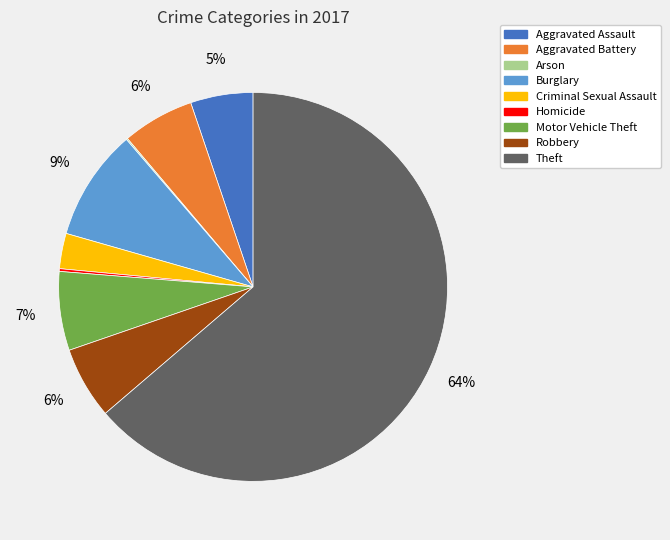

To the nearest percent, what percentage of the pie is Aggravated Battery?

6%